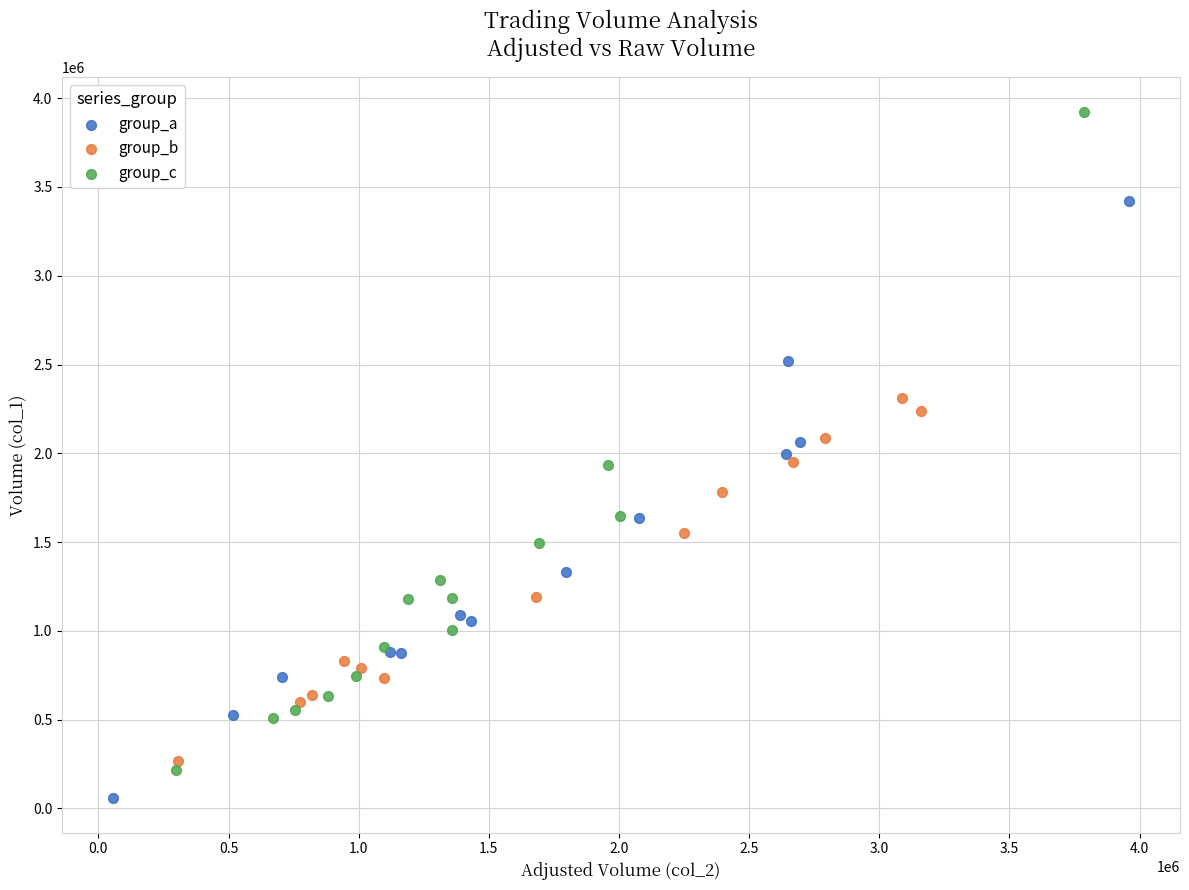

Which series reaches the maximum Y coordinate?

group_c